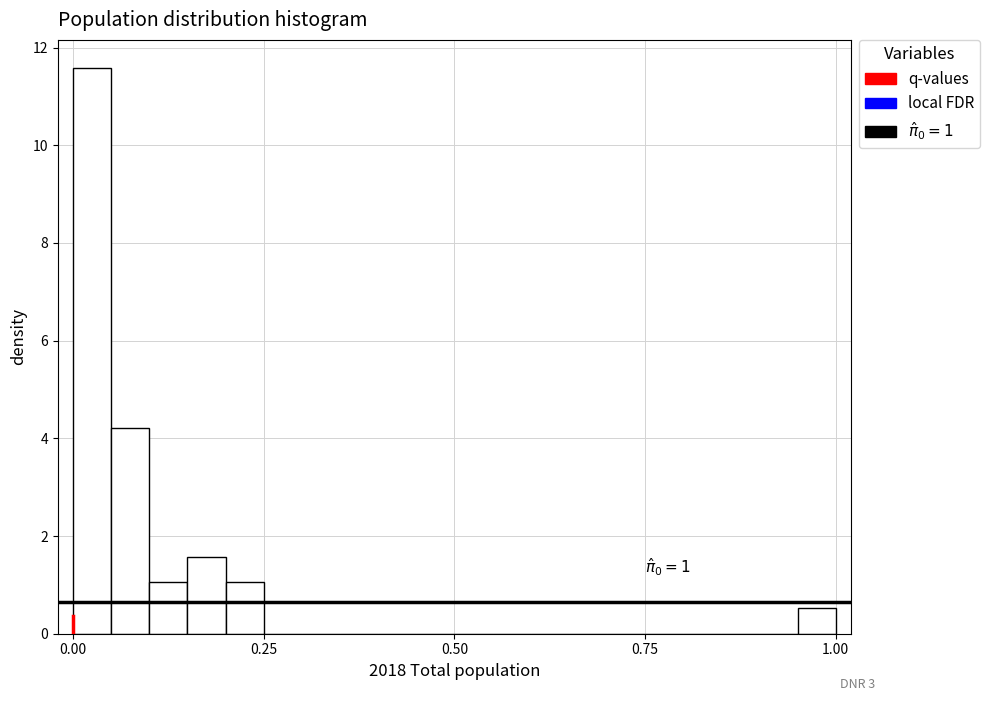

Read against the x-axis, roughly where is the centre of the tallest bar?

0.05